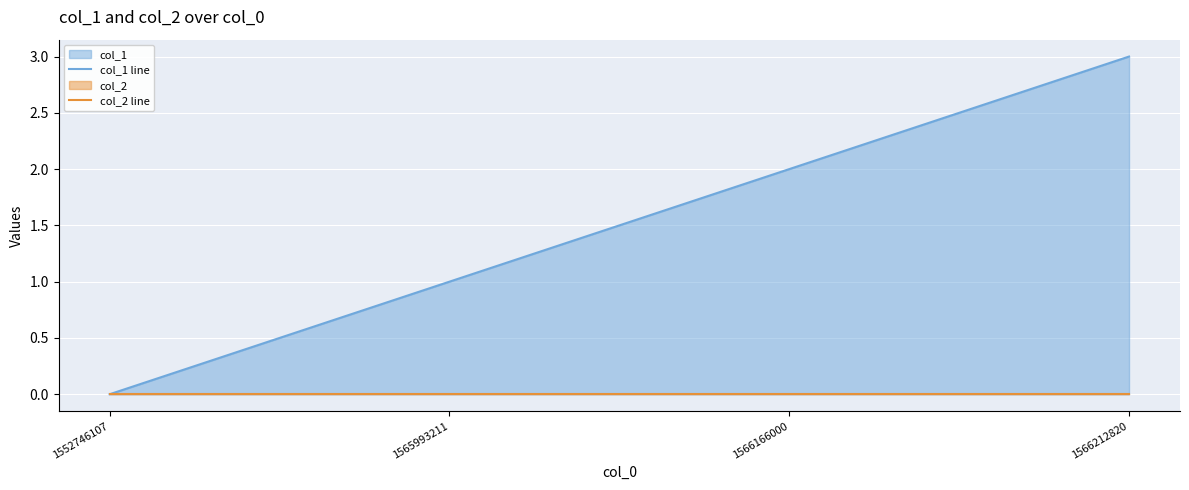

The value of col_1 line at 1552746107 is -1. True or false?

False